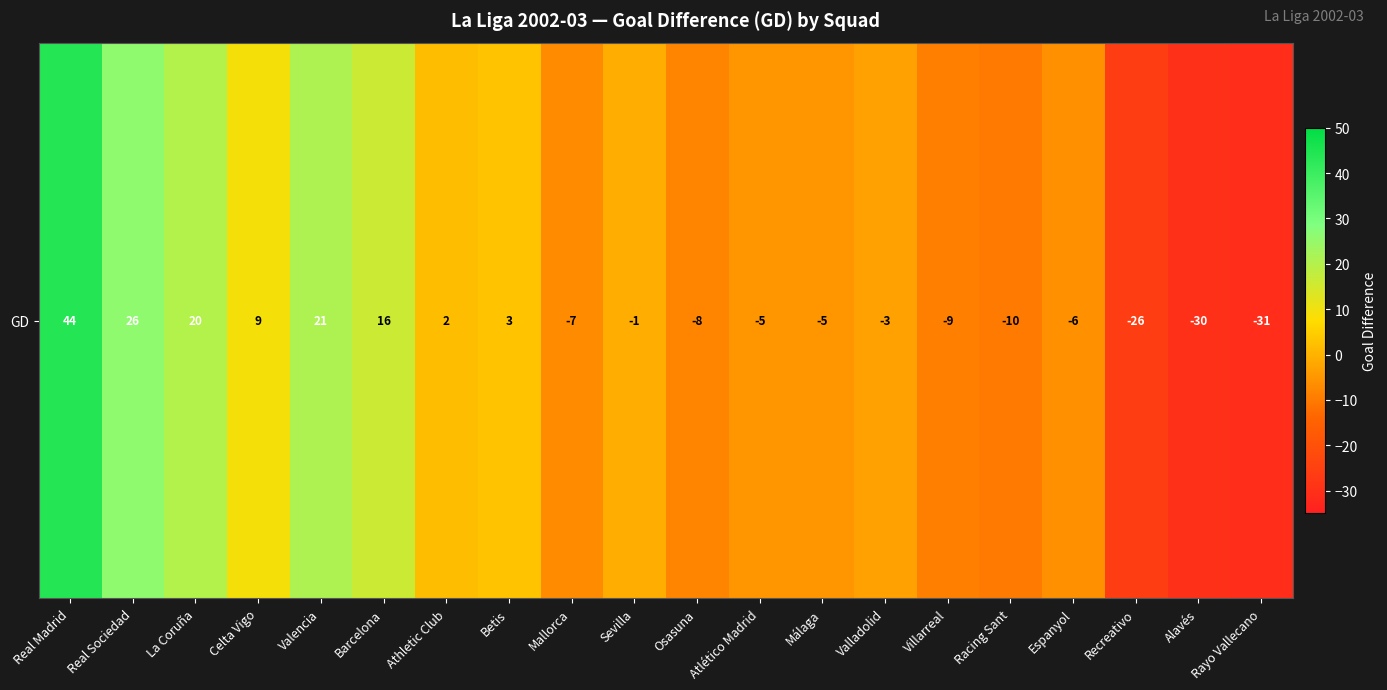

Reading right to left, list all the values displayed in this chart.

Rayo Vallecano=-31	Alavés=-30	Recreativo=-26	Espanyol=-6	Racing Sant=-10	Villarreal=-9	Valladolid=-3	Málaga=-5	Atlético Madrid=-5	Osasuna=-8	Sevilla=-1	Mallorca=-7	Betis=3	Athletic Club=2	Barcelona=16	Valencia=21	Celta Vigo=9	La Coruña=20	Real Sociedad=26	Real Madrid=44